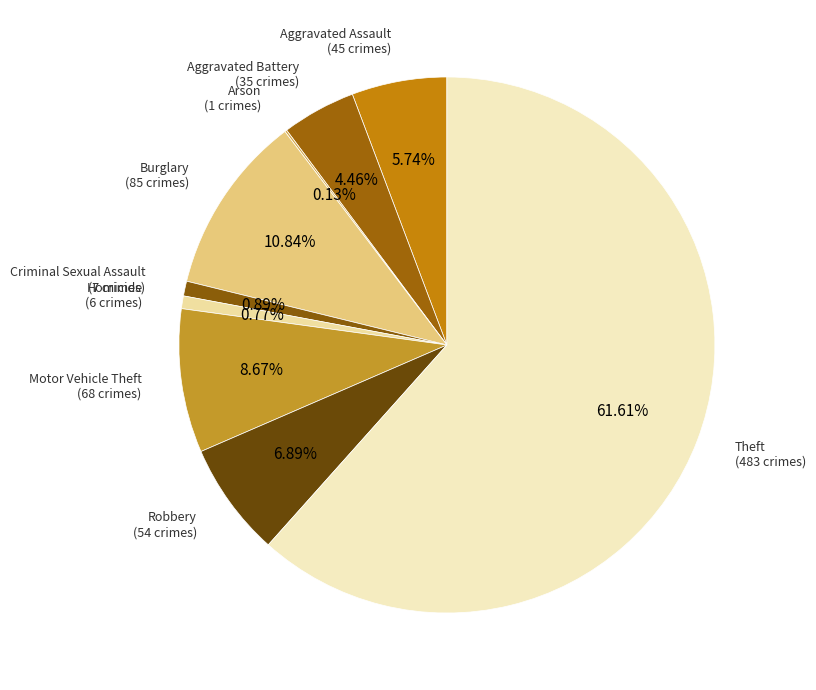

Which slice is the largest?

Theft